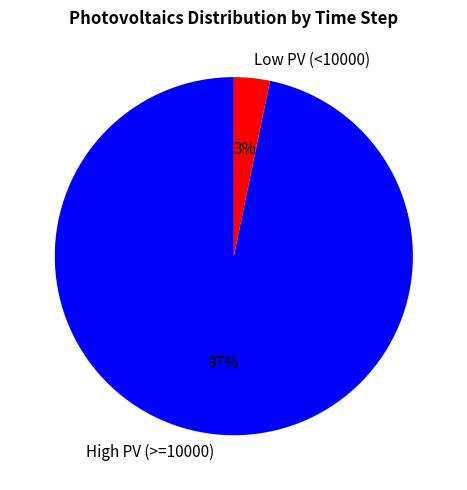

Is there a majority slice in this chart?

Yes